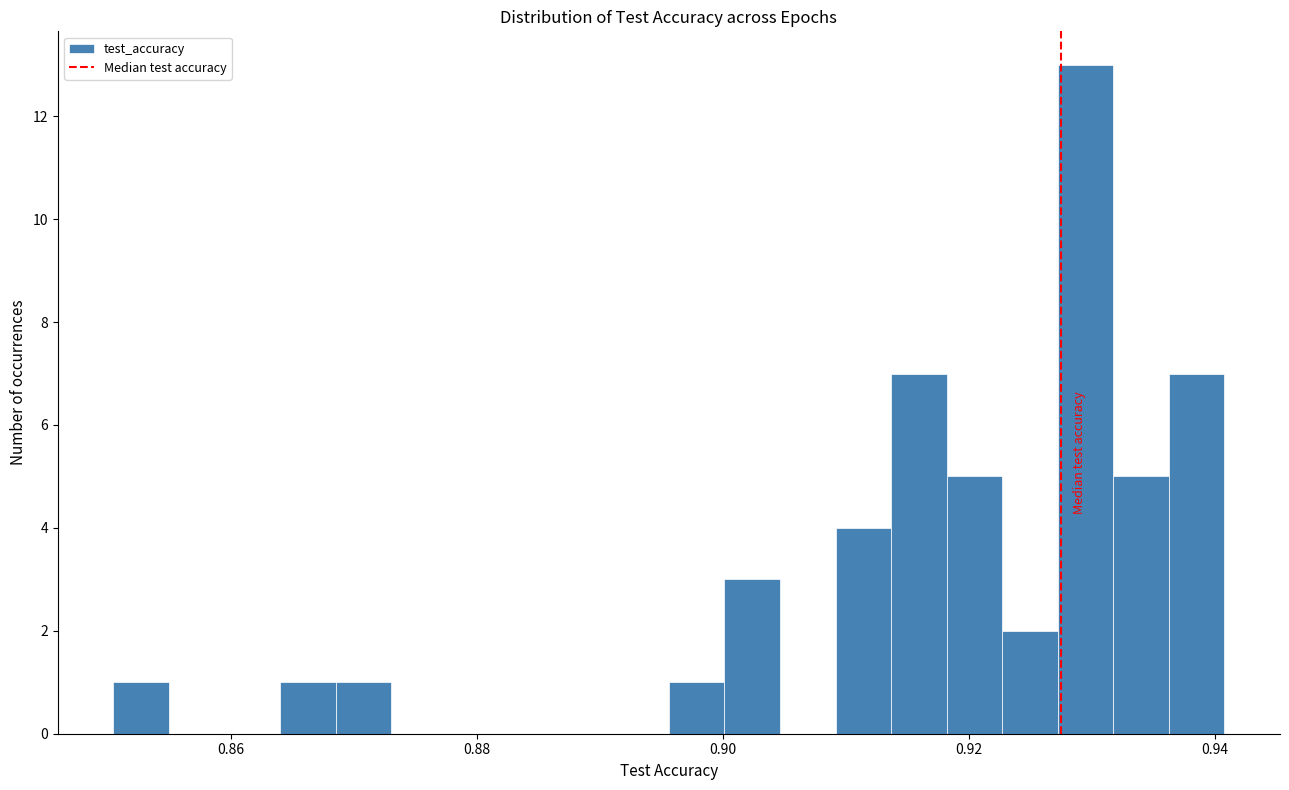

Around what value on the x-axis is the tallest bar? Give the approximate position of its centre, as read against the axis.

0.930